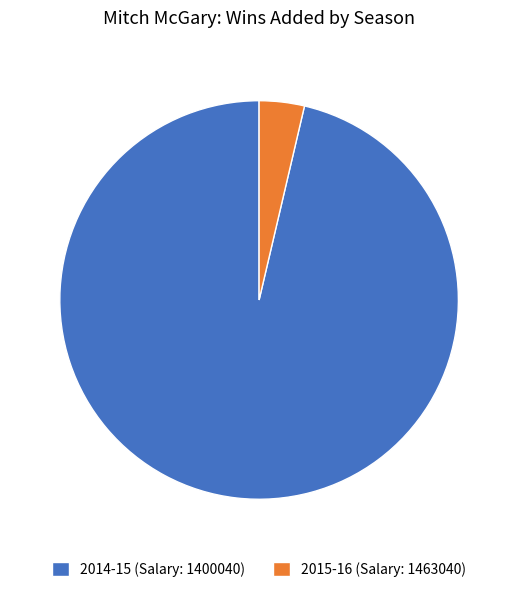

Is it true that 2014-15 (Salary: 1400040) is 96% of the pie?

True